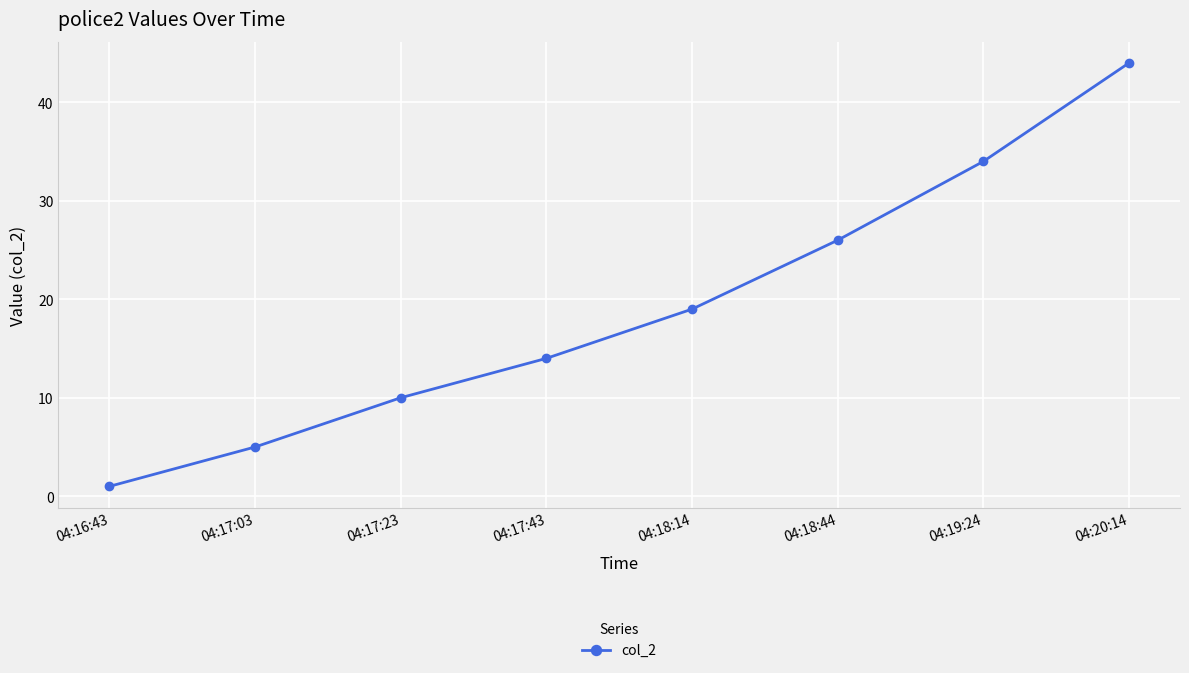

Between 04:20:14 and 04:17:43, which is larger?

04:20:14